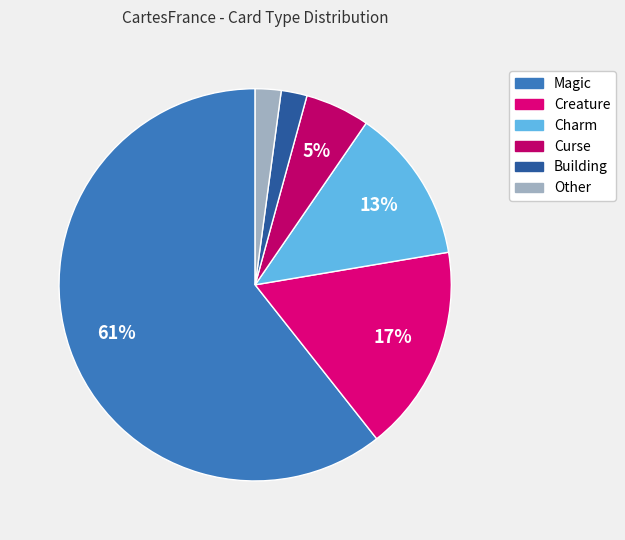

To the nearest percent, what percentage of the pie is Curse?

5%